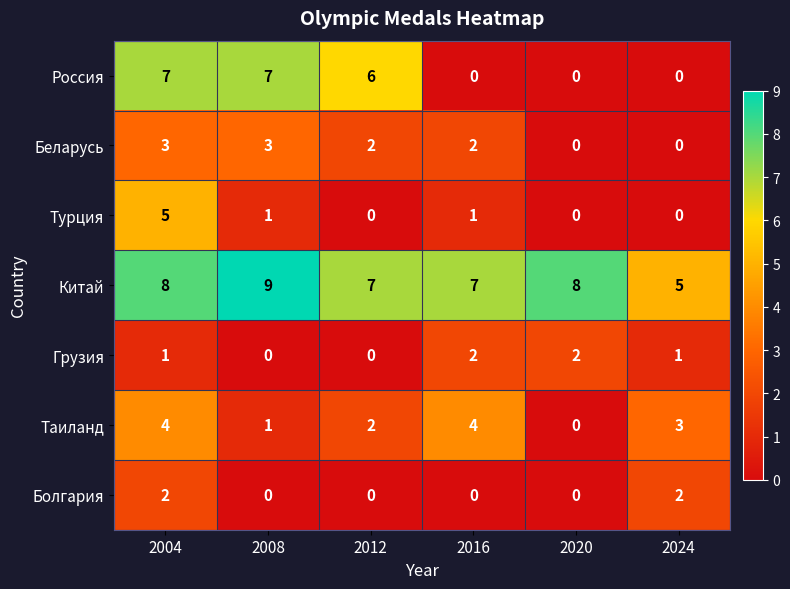

What is the difference between the second highest and minimum values in the Россия series?

7